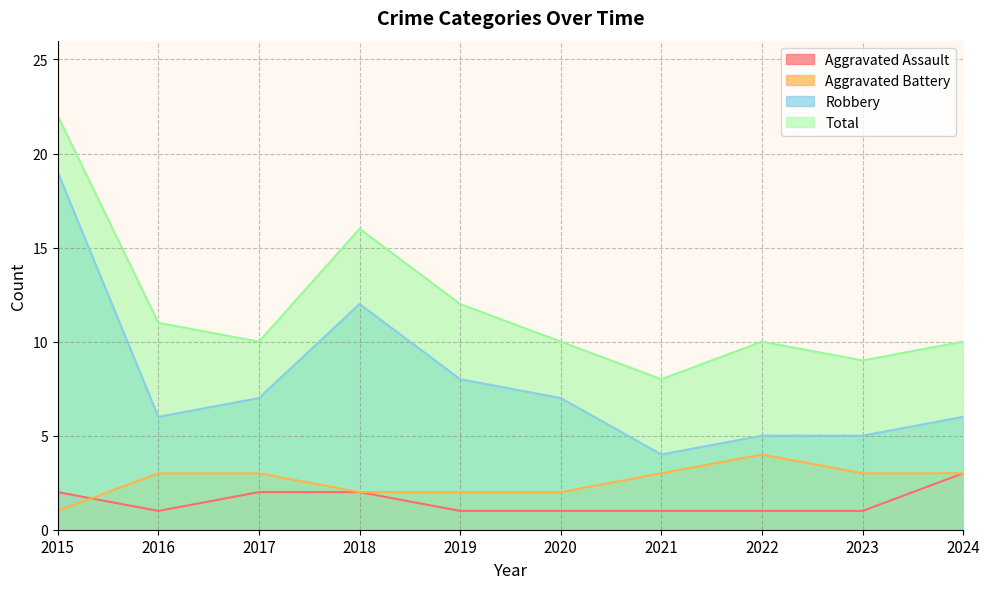

The value of Robbery at 2018 is 12. True or false?

True